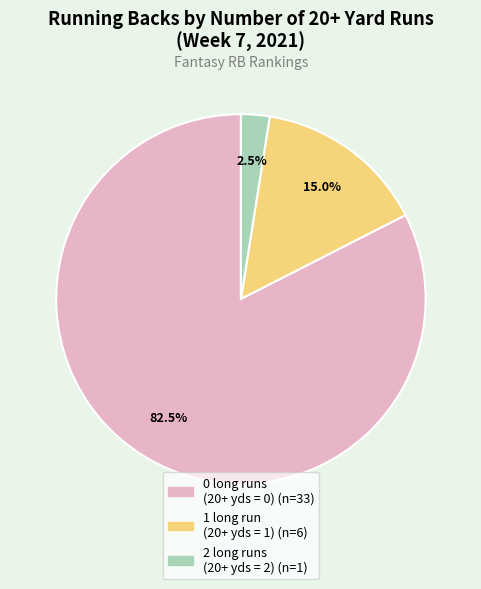

Count the number of slices in the pie.

3